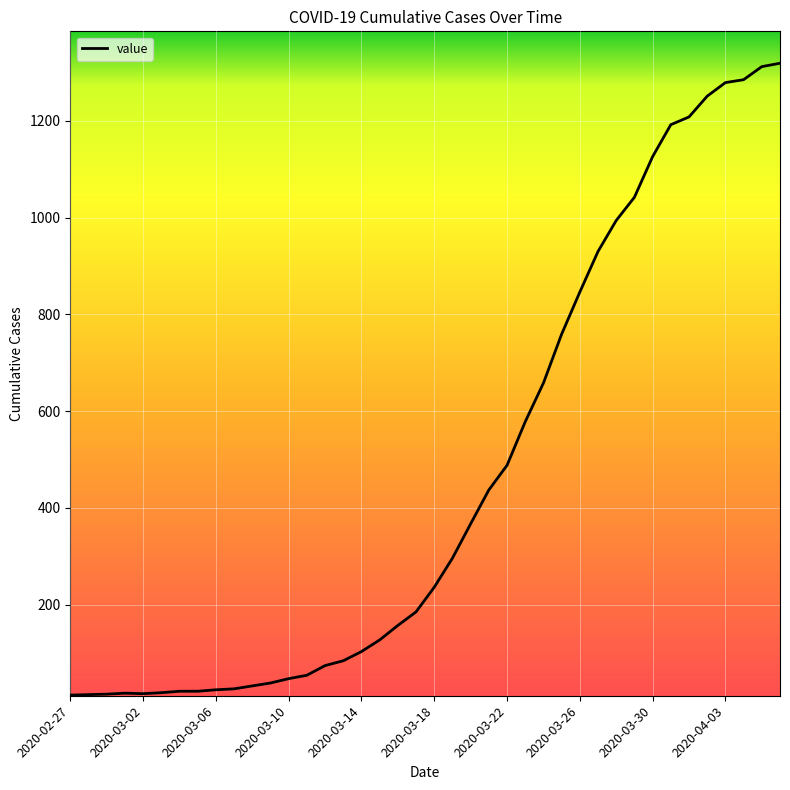

What is the difference between the maximum and minimum values?

1306